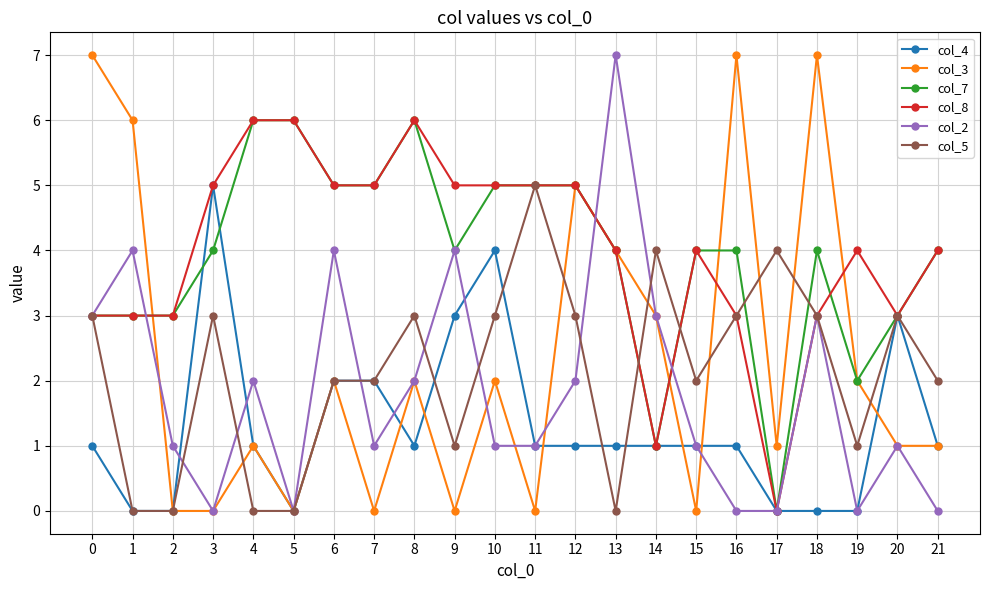

Is the value of col_3 at 3 greater than the value of col_7 at 19?

No